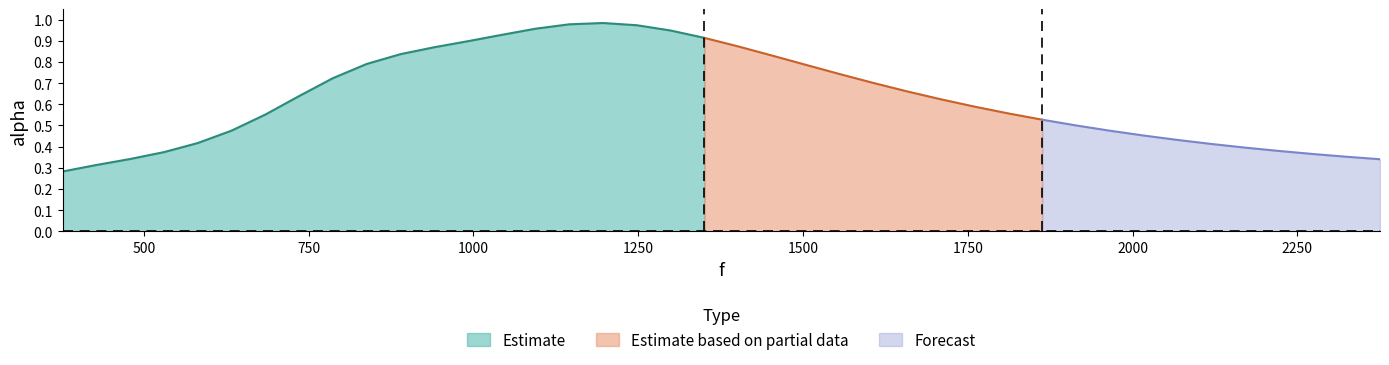

The chart shows a value of 0.2 at 2221.5423728813557. True or false?

False